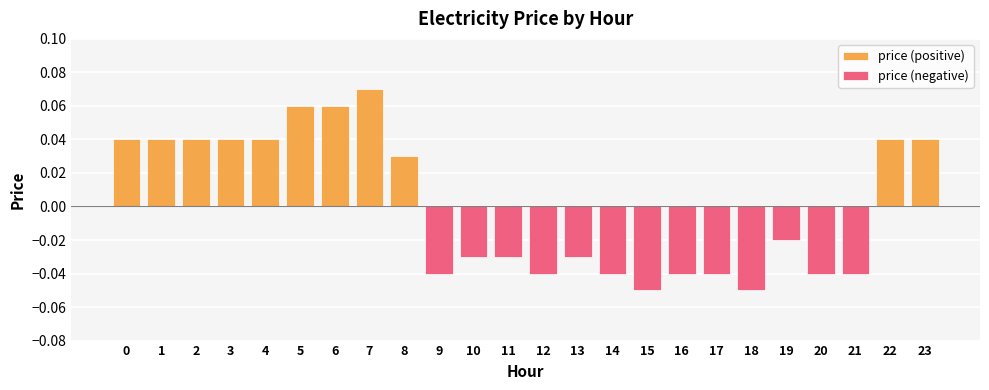

Is it true that price (positive) equals 0.1 at 22?

False